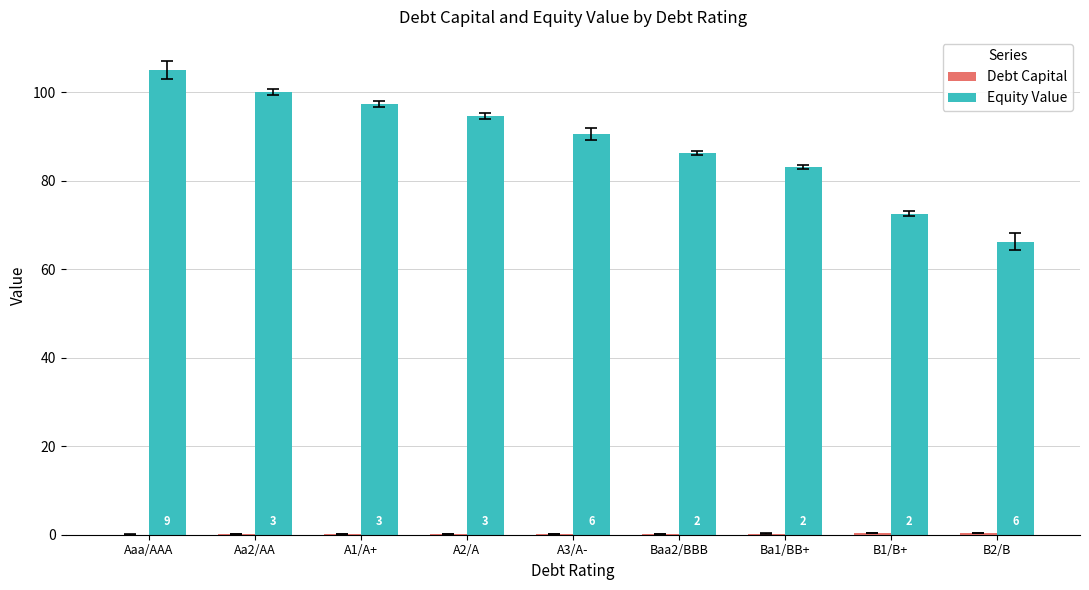

How many groups of bars are there?

9